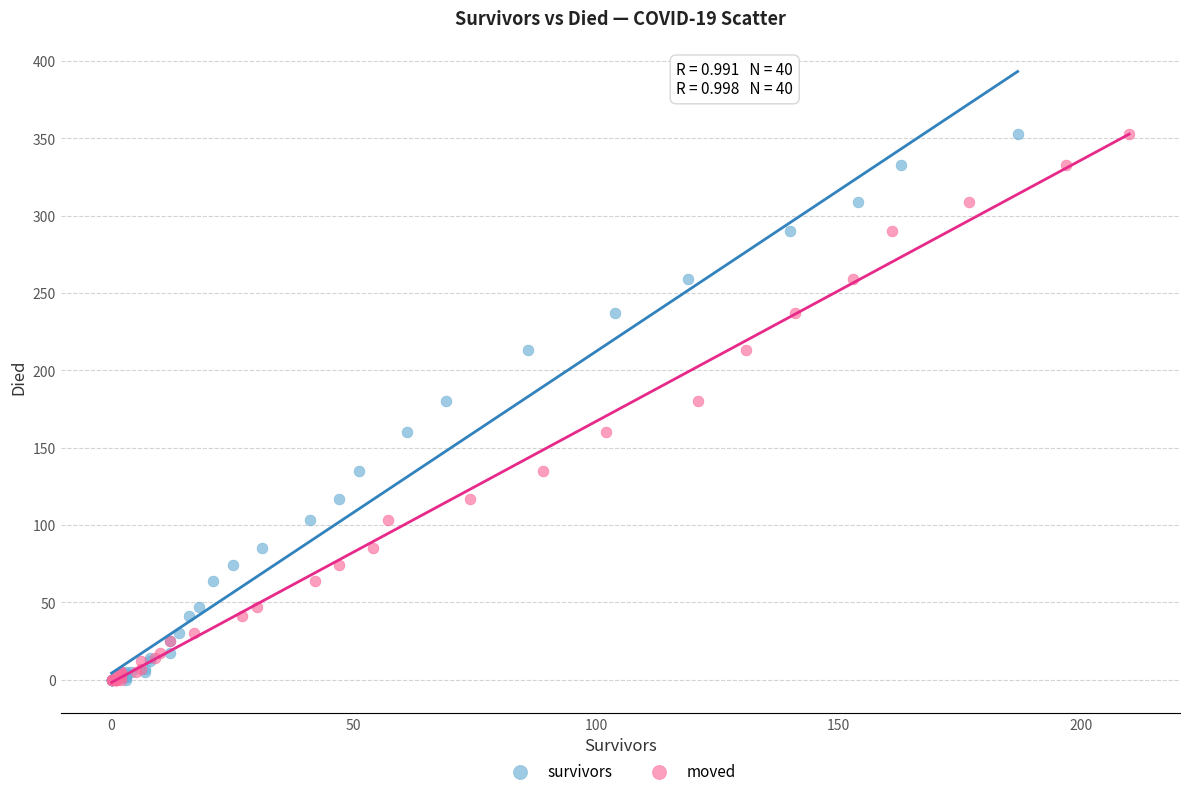

What are all the series names shown in the legend?

survivors, moved